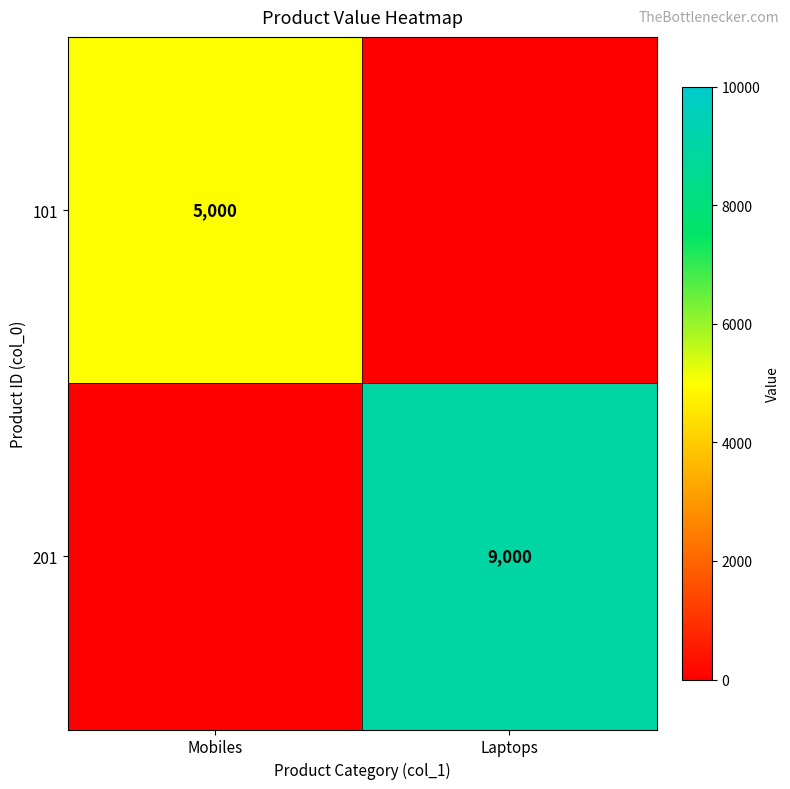

How many data points does each series have?

2